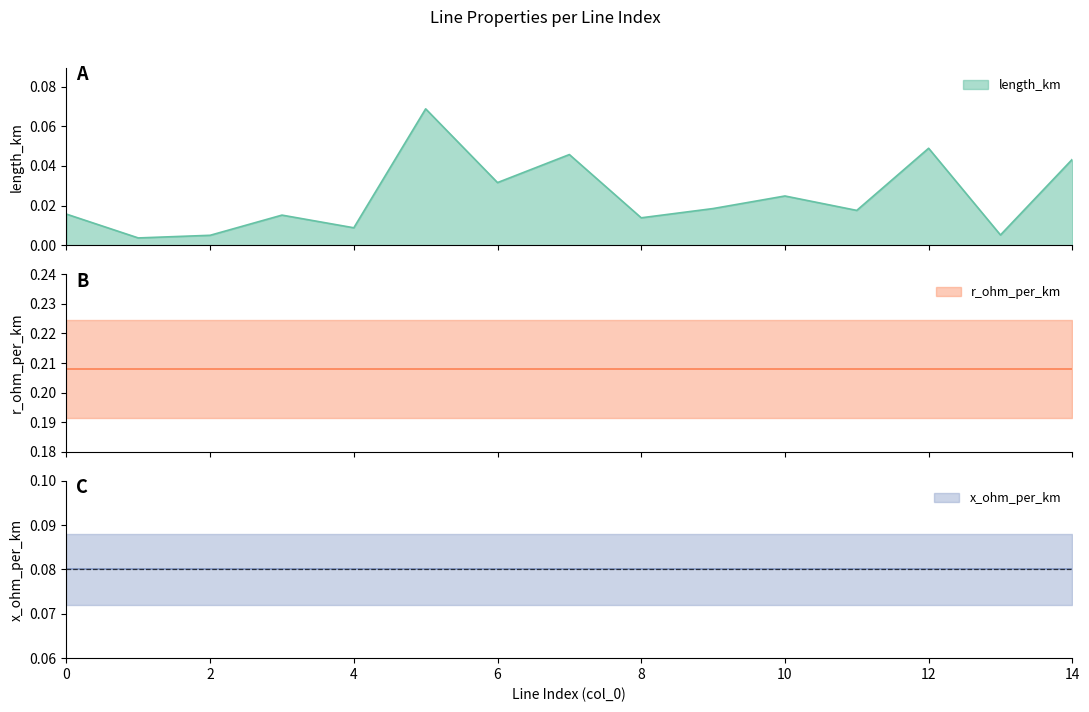

What is the spread (max minus min) of values at 3?

0.2